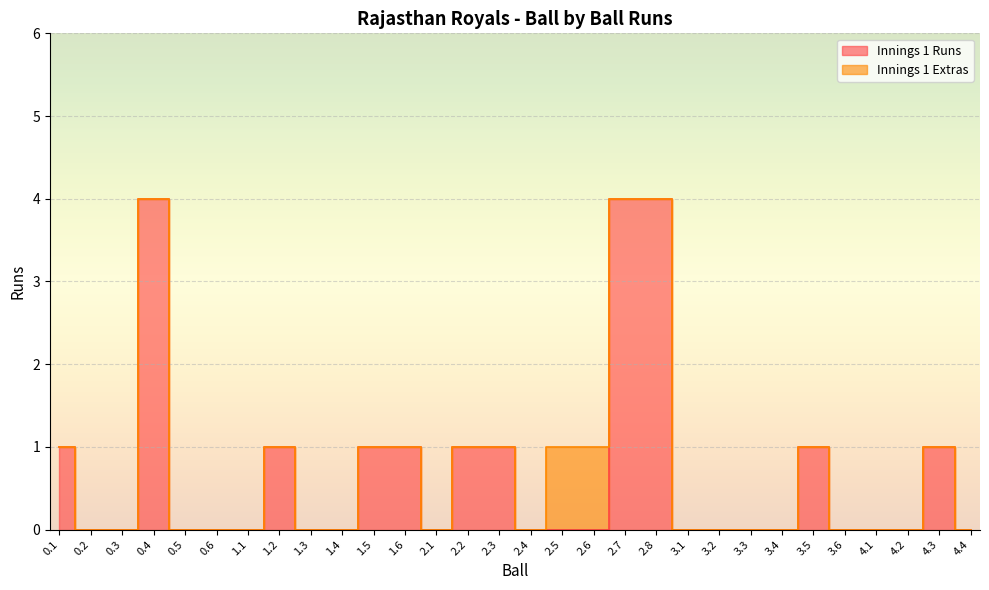

What position from the right is 2.1?

18